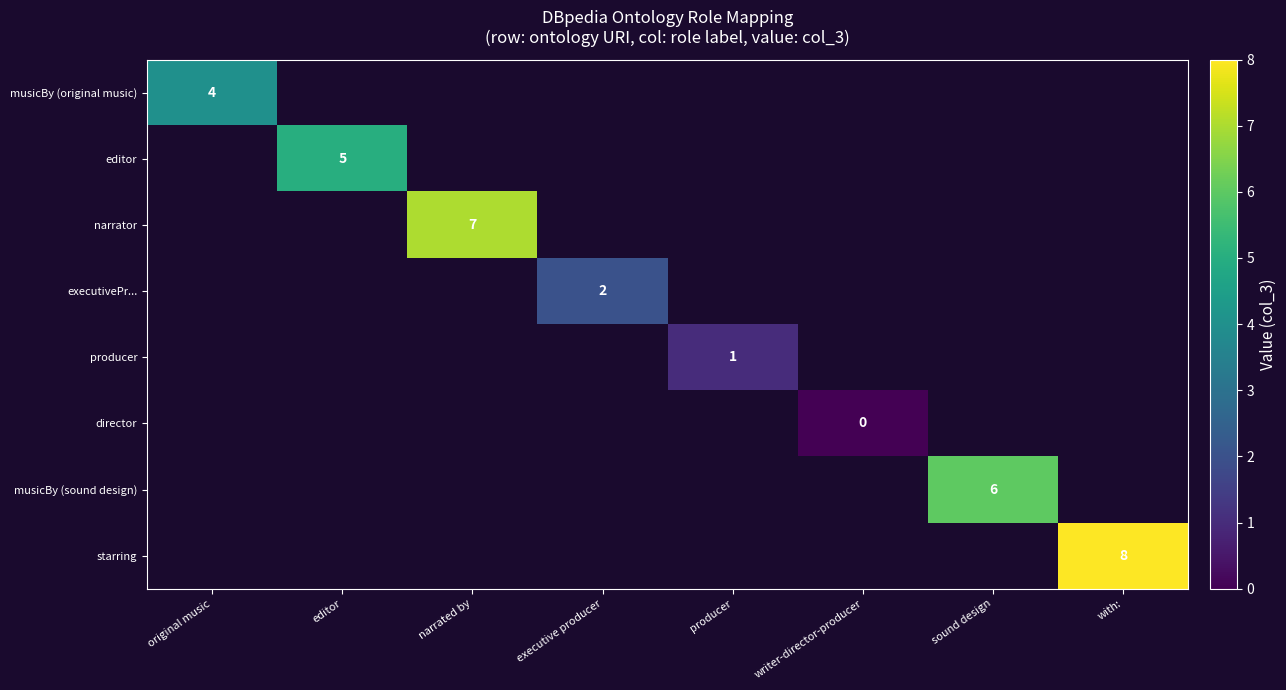

How many positive values does the musicBy (original music) series have?

1